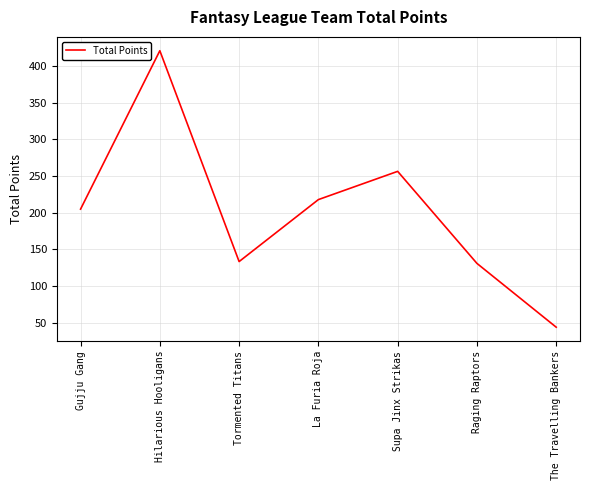

Read the value at Supa Jinx Strikas.

256.5